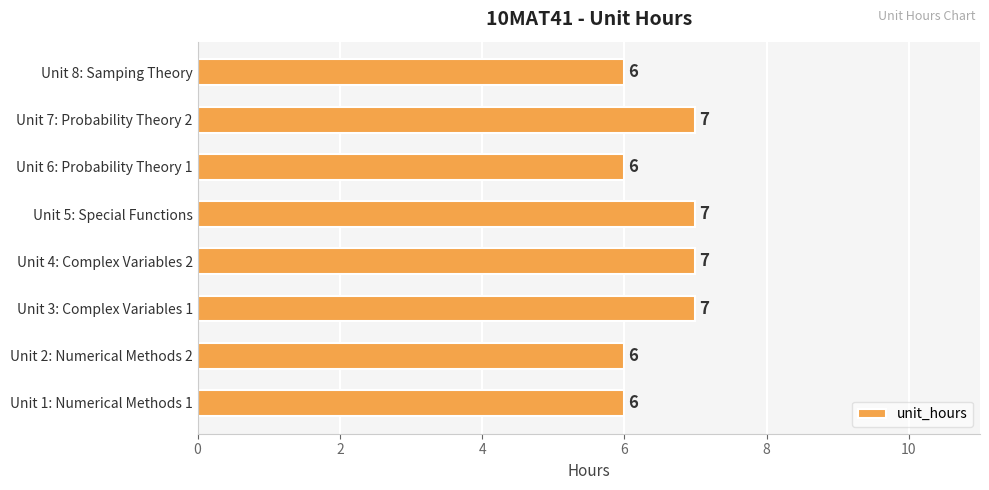

Does the chart contain stacked bars?

No